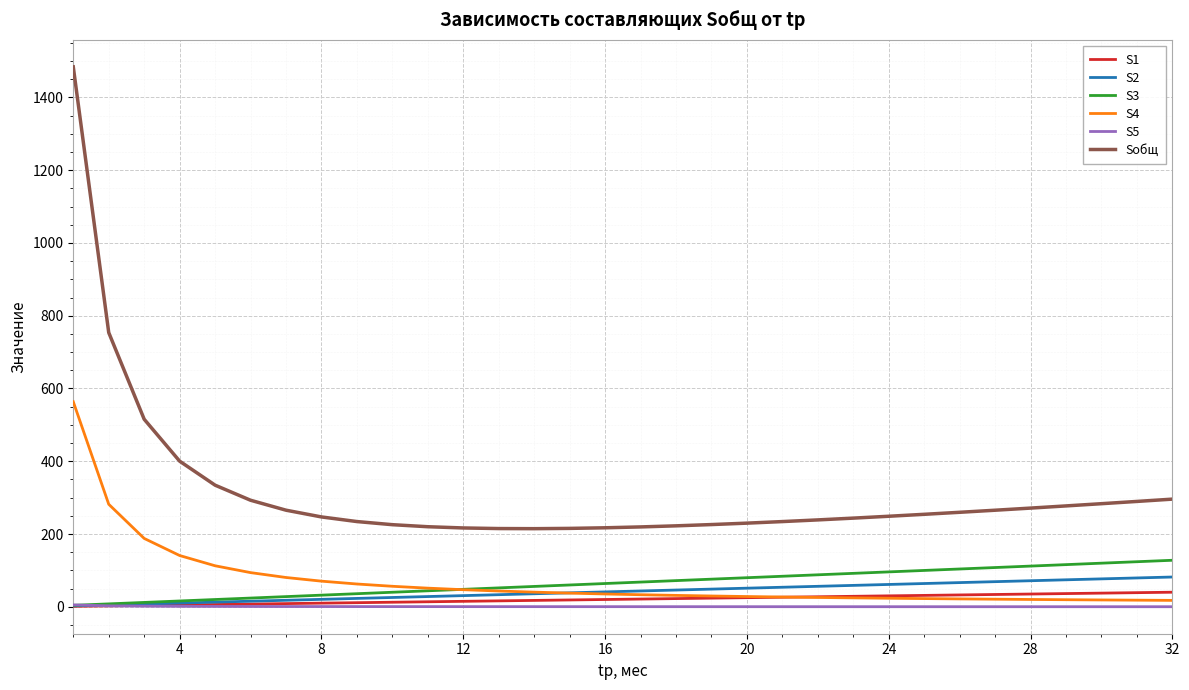

True or false: Sобщ and S3 cross at least once.

False